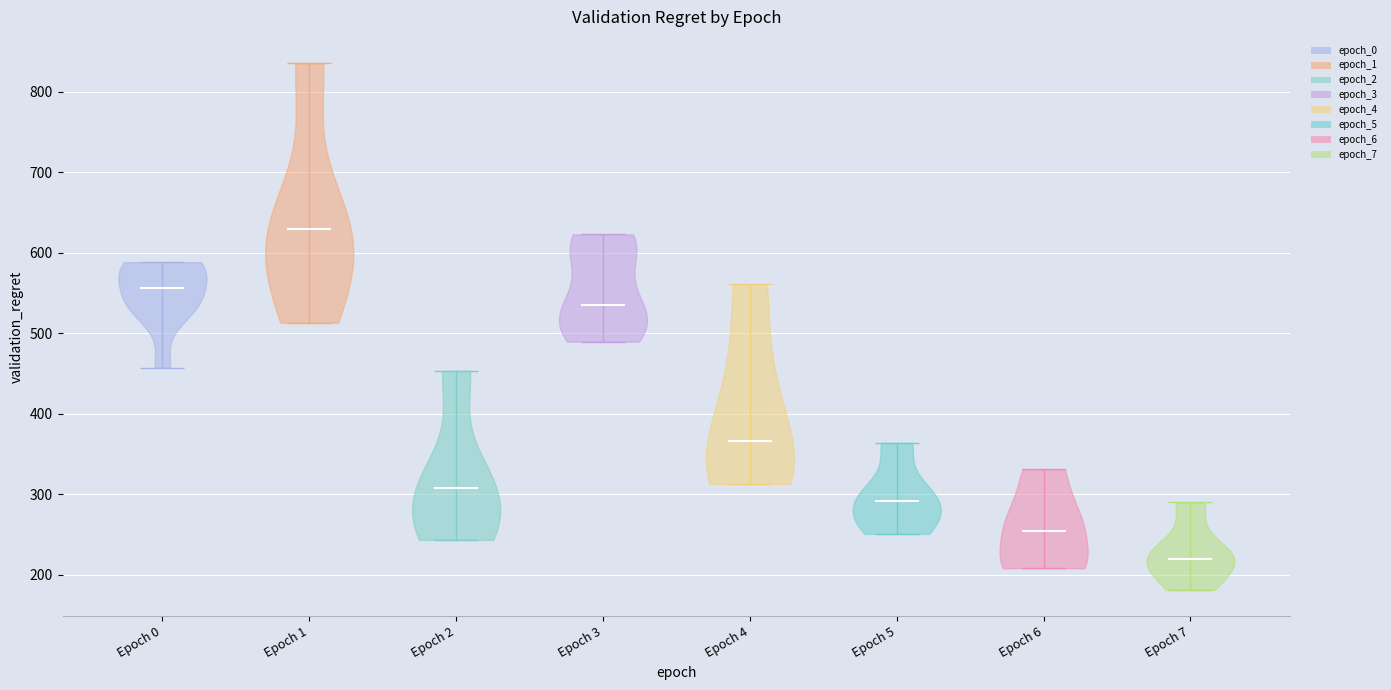

Reading left to right, read every violin against the y-axis: where its median line is, and the lowest and highest points it reaches. The values are not printed on the chart, so give them approximately, as read against the axis.

Epoch 0: median line 560, lowest point 460, highest point 590
Epoch 1: median line 630, lowest point 510, highest point 840
Epoch 2: median line 310, lowest point 240, highest point 450
Epoch 3: median line 540, lowest point 490, highest point 620
Epoch 4: median line 370, lowest point 310, highest point 560
Epoch 5: median line 290, lowest point 250, highest point 360
Epoch 6: median line 250, lowest point 210, highest point 330
Epoch 7: median line 220, lowest point 180, highest point 290